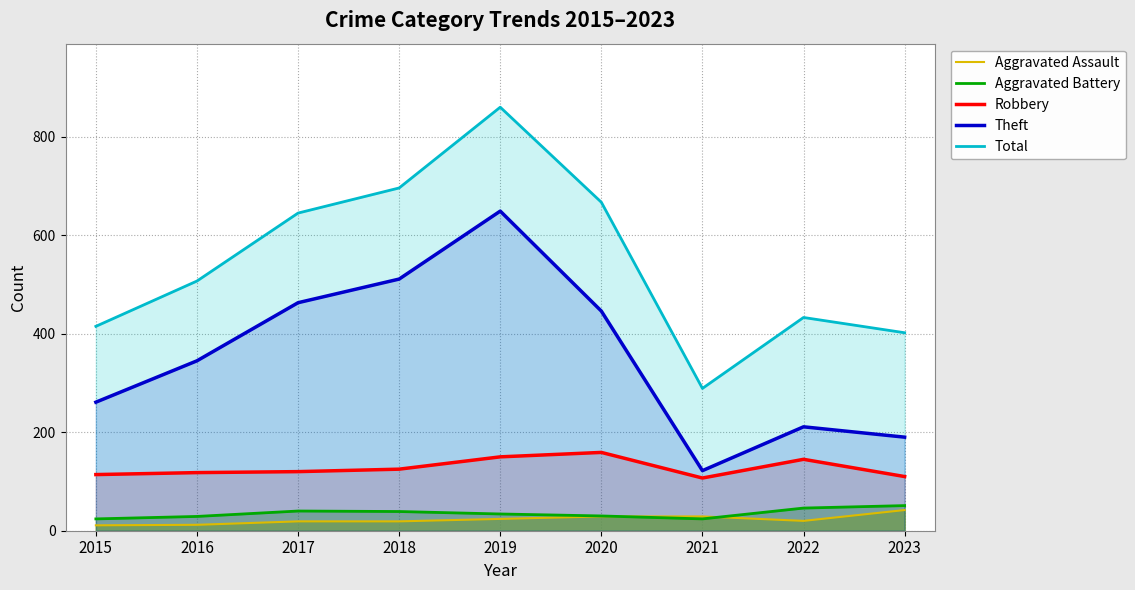

Where is the first local minimum for Robbery?

2021